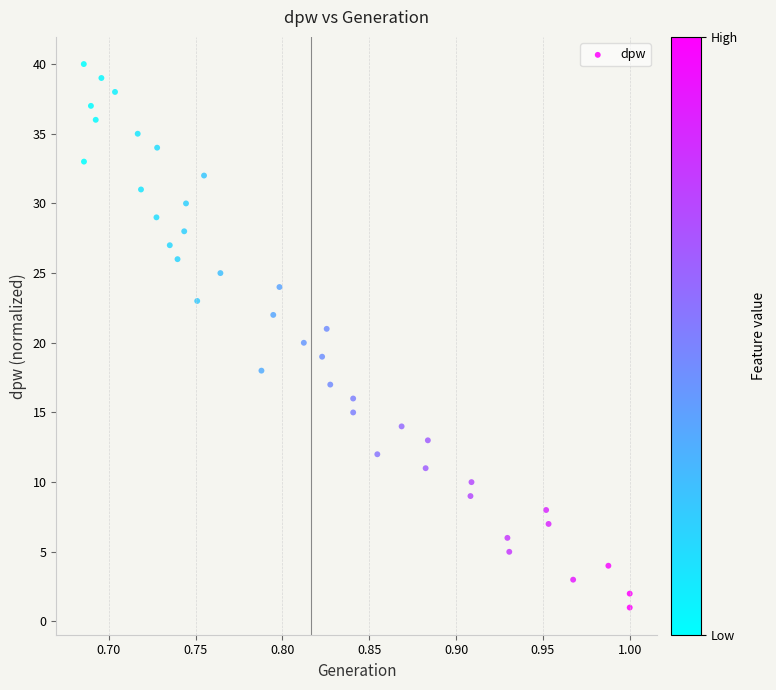

What is the range of Y values (max minus min)?

39